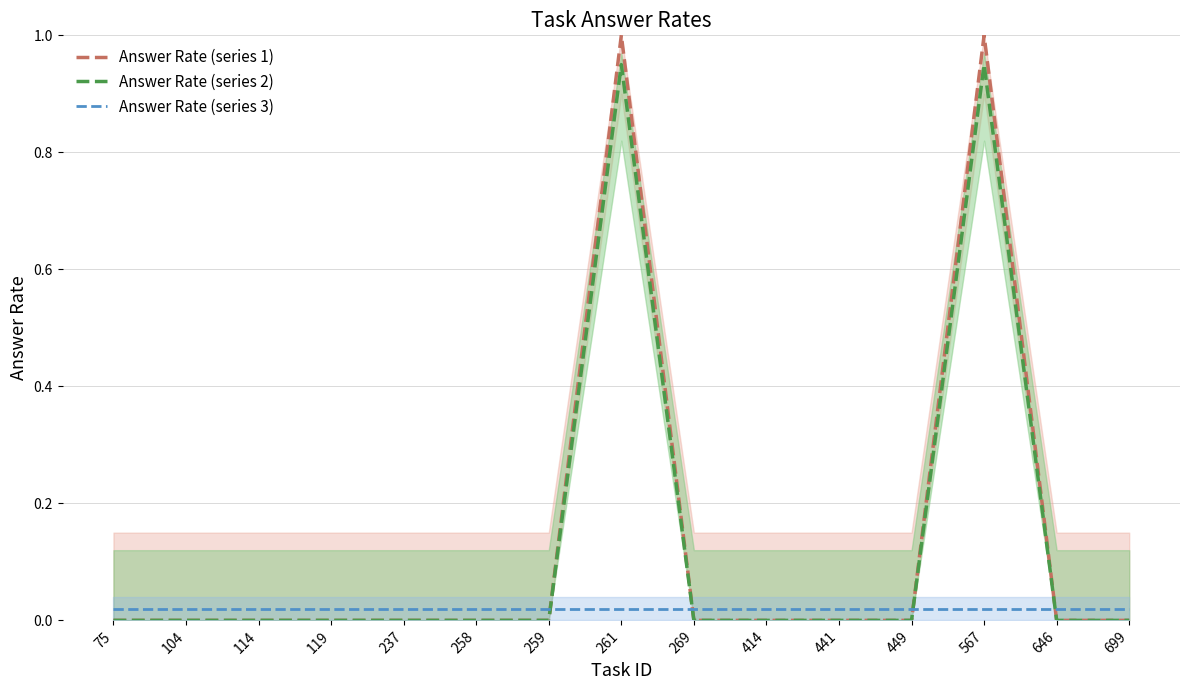

True or false: Answer Rate (series 2) has more than 1 points higher than both neighbors.

True